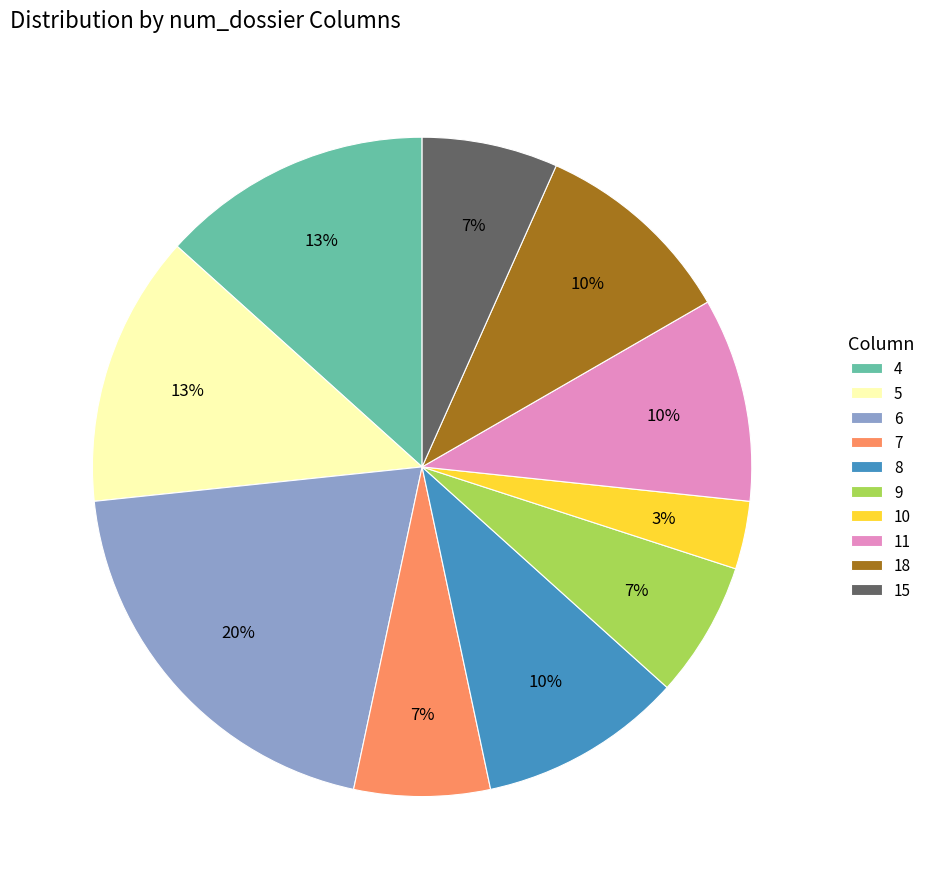

Is there any slice that represents more than half of the pie?

No